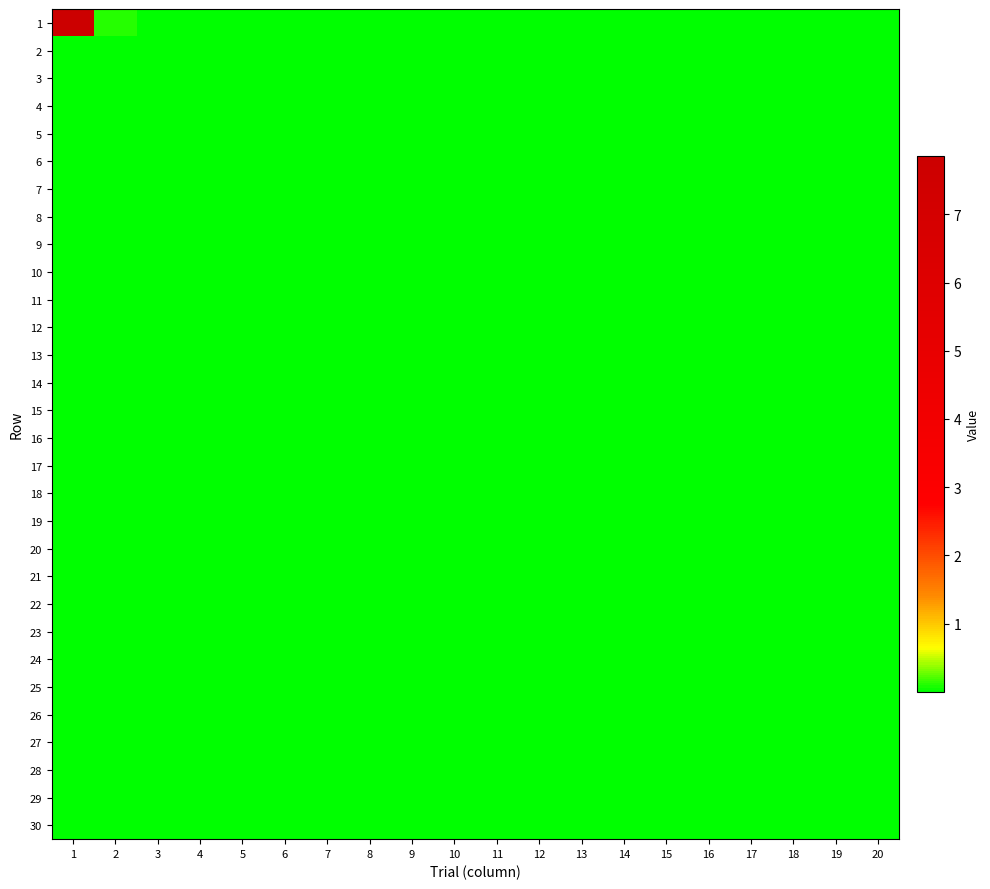

Reading left to right, list all the values displayed in this chart.

1: 1=7.9	2=0.1	3=0.0	4=0.0	5=0.0	6=0.0	7=0.0	8=0.0	9=0.0	10=0.0	11=0.0	12=0.0	13=0.0	14=0.0	15=0.0	16=0.0	17=0.0	18=0.0	19=0.0	20=0.0
2: 1=0.0	2=0.0	3=0.0	4=0.0	5=0.0	6=0.0	7=0.0	8=0.0	9=0.0	10=0.0	11=0.0	12=0.0	13=0.0	14=0.0	15=0.0	16=0.0	17=0.0	18=0.0	19=0.0	20=0.0
3: 1=0.0	2=0.0	3=0.0	4=0.0	5=0.0	6=0.0	7=0.0	8=0.0	9=0.0	10=0.0	11=0.0	12=0.0	13=0.0	14=0.0	15=0.0	16=0.0	17=0.0	18=0.0	19=0.0	20=0.0
4: 1=0.0	2=0.0	3=0.0	4=0.0	5=0.0	6=0.0	7=0.0	8=0.0	9=0.0	10=0.0	11=0.0	12=0.0	13=0.0	14=0.0	15=0.0	16=0.0	17=0.0	18=0.0	19=0.0	20=0.0
5: 1=0.0	2=0.0	3=0.0	4=0.0	5=0.0	6=0.0	7=0.0	8=0.0	9=0.0	10=0.0	11=0.0	12=0.0	13=0.0	14=0.0	15=0.0	16=0.0	17=0.0	18=0.0	19=0.0	20=0.0
6: 1=0.0	2=0.0	3=0.0	4=0.0	5=0.0	6=0.0	7=0.0	8=0.0	9=0.0	10=0.0	11=0.0	12=0.0	13=0.0	14=0.0	15=0.0	16=0.0	17=0.0	18=0.0	19=0.0	20=0.0
7: 1=0.0	2=0.0	3=0.0	4=0.0	5=0.0	6=0.0	7=0.0	8=0.0	9=0.0	10=0.0	11=0.0	12=0.0	13=0.0	14=0.0	15=0.0	16=0.0	17=0.0	18=0.0	19=0.0	20=0.0
8: 1=0.0	2=0.0	3=0.0	4=0.0	5=0.0	6=0.0	7=0.0	8=0.0	9=0.0	10=0.0	11=0.0	12=0.0	13=0.0	14=0.0	15=0.0	16=0.0	17=0.0	18=0.0	19=0.0	20=0.0
9: 1=0.0	2=0.0	3=0.0	4=0.0	5=0.0	6=0.0	7=0.0	8=0.0	9=0.0	10=0.0	11=0.0	12=0.0	13=0.0	14=0.0	15=0.0	16=0.0	17=0.0	18=0.0	19=0.0	20=0.0
10: 1=0.0	2=0.0	3=0.0	4=0.0	5=0.0	6=0.0	7=0.0	8=0.0	9=0.0	10=0.0	11=0.0	12=0.0	13=0.0	14=0.0	15=0.0	16=0.0	17=0.0	18=0.0	19=0.0	20=0.0
11: 1=0.0	2=0.0	3=0.0	4=0.0	5=0.0	6=0.0	7=0.0	8=0.0	9=0.0	10=0.0	11=0.0	12=0.0	13=0.0	14=0.0	15=0.0	16=0.0	17=0.0	18=0.0	19=0.0	20=0.0
12: 1=0.0	2=0.0	3=0.0	4=0.0	5=0.0	6=0.0	7=0.0	8=0.0	9=0.0	10=0.0	11=0.0	12=0.0	13=0.0	14=0.0	15=0.0	16=0.0	17=0.0	18=0.0	19=0.0	20=0.0
13: 1=0.0	2=0.0	3=0.0	4=0.0	5=0.0	6=0.0	7=0.0	8=0.0	9=0.0	10=0.0	11=0.0	12=0.0	13=0.0	14=0.0	15=0.0	16=0.0	17=0.0	18=0.0	19=0.0	20=0.0
14: 1=0.0	2=0.0	3=0.0	4=0.0	5=0.0	6=0.0	7=0.0	8=0.0	9=0.0	10=0.0	11=0.0	12=0.0	13=0.0	14=0.0	15=0.0	16=0.0	17=0.0	18=0.0	19=0.0	20=0.0
15: 1=0.0	2=0.0	3=0.0	4=0.0	5=0.0	6=0.0	7=0.0	8=0.0	9=0.0	10=0.0	11=0.0	12=0.0	13=0.0	14=0.0	15=0.0	16=0.0	17=0.0	18=0.0	19=0.0	20=0.0
16: 1=0.0	2=0.0	3=0.0	4=0.0	5=0.0	6=0.0	7=0.0	8=0.0	9=0.0	10=0.0	11=0.0	12=0.0	13=0.0	14=0.0	15=0.0	16=0.0	17=0.0	18=0.0	19=0.0	20=0.0
17: 1=0.0	2=0.0	3=0.0	4=0.0	5=0.0	6=0.0	7=0.0	8=0.0	9=0.0	10=0.0	11=0.0	12=0.0	13=0.0	14=0.0	15=0.0	16=0.0	17=0.0	18=0.0	19=0.0	20=0.0
18: 1=0.0	2=0.0	3=0.0	4=0.0	5=0.0	6=0.0	7=0.0	8=0.0	9=0.0	10=0.0	11=0.0	12=0.0	13=0.0	14=0.0	15=0.0	16=0.0	17=0.0	18=0.0	19=0.0	20=0.0
19: 1=0.0	2=0.0	3=0.0	4=0.0	5=0.0	6=0.0	7=0.0	8=0.0	9=0.0	10=0.0	11=0.0	12=0.0	13=0.0	14=0.0	15=0.0	16=0.0	17=0.0	18=0.0	19=0.0	20=0.0
20: 1=0.0	2=0.0	3=0.0	4=0.0	5=0.0	6=0.0	7=0.0	8=0.0	9=0.0	10=0.0	11=0.0	12=0.0	13=0.0	14=0.0	15=0.0	16=0.0	17=0.0	18=0.0	19=0.0	20=0.0
21: 1=0.0	2=0.0	3=0.0	4=0.0	5=0.0	6=0.0	7=0.0	8=0.0	9=0.0	10=0.0	11=0.0	12=0.0	13=0.0	14=0.0	15=0.0	16=0.0	17=0.0	18=0.0	19=0.0	20=0.0
22: 1=0.0	2=0.0	3=0.0	4=0.0	5=0.0	6=0.0	7=0.0	8=0.0	9=0.0	10=0.0	11=0.0	12=0.0	13=0.0	14=0.0	15=0.0	16=0.0	17=0.0	18=0.0	19=0.0	20=0.0
23: 1=0.0	2=0.0	3=0.0	4=0.0	5=0.0	6=0.0	7=0.0	8=0.0	9=0.0	10=0.0	11=0.0	12=0.0	13=0.0	14=0.0	15=0.0	16=0.0	17=0.0	18=0.0	19=0.0	20=0.0
24: 1=0.0	2=0.0	3=0.0	4=0.0	5=0.0	6=0.0	7=0.0	8=0.0	9=0.0	10=0.0	11=0.0	12=0.0	13=0.0	14=0.0	15=0.0	16=0.0	17=0.0	18=0.0	19=0.0	20=0.0
25: 1=0.0	2=0.0	3=0.0	4=0.0	5=0.0	6=0.0	7=0.0	8=0.0	9=0.0	10=0.0	11=0.0	12=0.0	13=0.0	14=0.0	15=0.0	16=0.0	17=0.0	18=0.0	19=0.0	20=0.0
26: 1=0.0	2=0.0	3=0.0	4=0.0	5=0.0	6=0.0	7=0.0	8=0.0	9=0.0	10=0.0	11=0.0	12=0.0	13=0.0	14=0.0	15=0.0	16=0.0	17=0.0	18=0.0	19=0.0	20=0.0
27: 1=0.0	2=0.0	3=0.0	4=0.0	5=0.0	6=0.0	7=0.0	8=0.0	9=0.0	10=0.0	11=0.0	12=0.0	13=0.0	14=0.0	15=0.0	16=0.0	17=0.0	18=0.0	19=0.0	20=0.0
28: 1=0.0	2=0.0	3=0.0	4=0.0	5=0.0	6=0.0	7=0.0	8=0.0	9=0.0	10=0.0	11=0.0	12=0.0	13=0.0	14=0.0	15=0.0	16=0.0	17=0.0	18=0.0	19=0.0	20=0.0
29: 1=0.0	2=0.0	3=0.0	4=0.0	5=0.0	6=0.0	7=0.0	8=0.0	9=0.0	10=0.0	11=0.0	12=0.0	13=0.0	14=0.0	15=0.0	16=0.0	17=0.0	18=0.0	19=0.0	20=0.0
30: 1=0.0	2=0.0	3=0.0	4=0.0	5=0.0	6=0.0	7=0.0	8=0.0	9=0.0	10=0.0	11=0.0	12=0.0	13=0.0	14=0.0	15=0.0	16=0.0	17=0.0	18=0.0	19=0.0	20=0.0